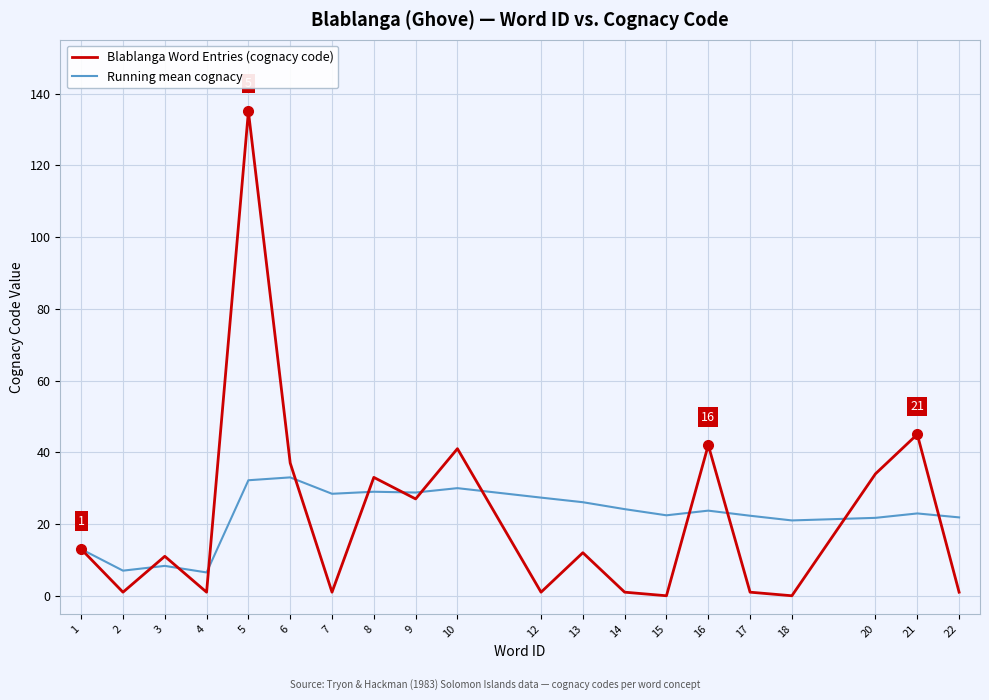

Which series has the widest spread of values?

Blablanga Word Entries (cognacy code)